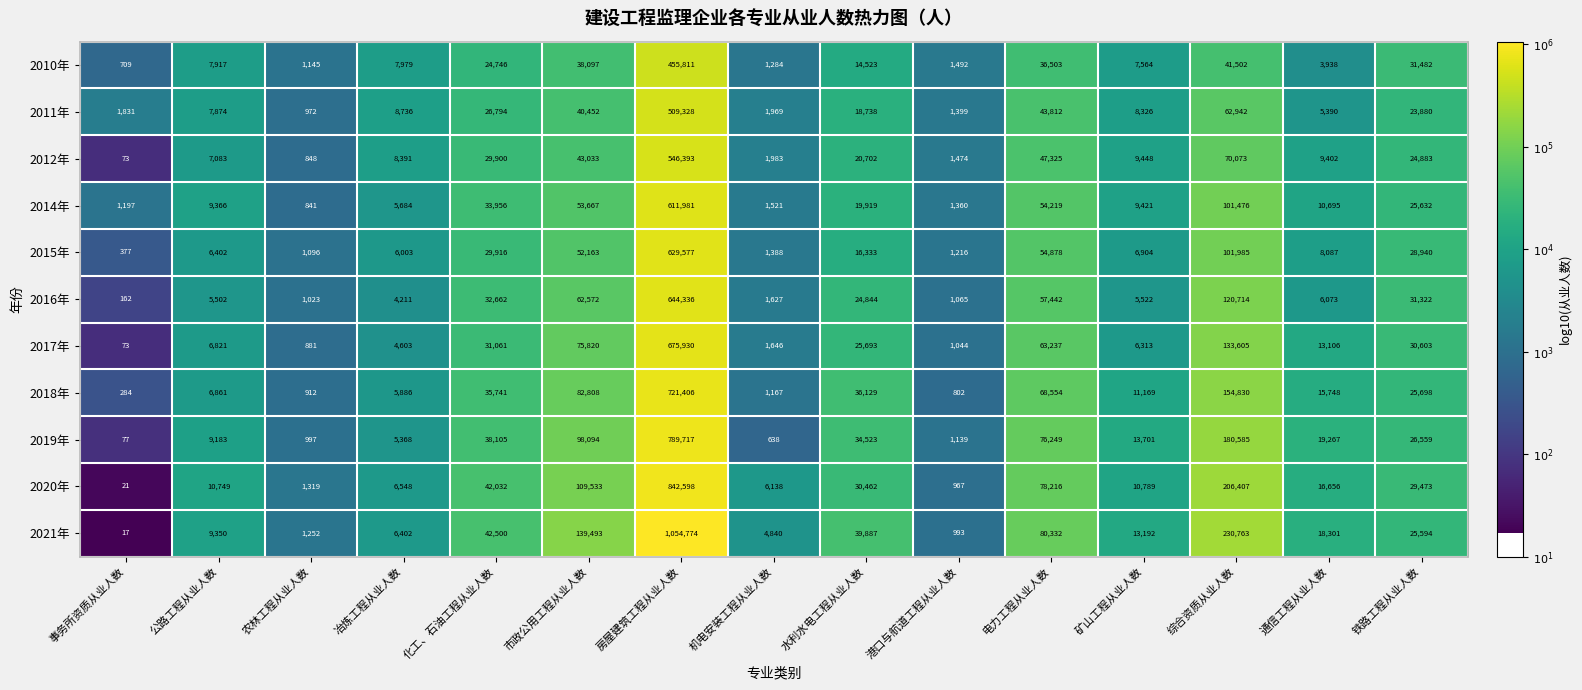

What is the total value across all series at 冶炼工程从业人数?

69811